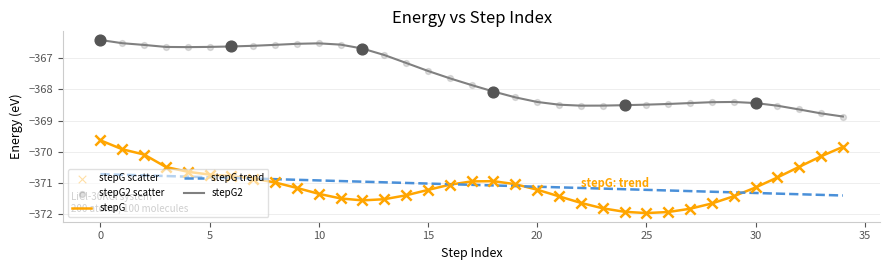

Which series has the largest total across all categories?

stepG2